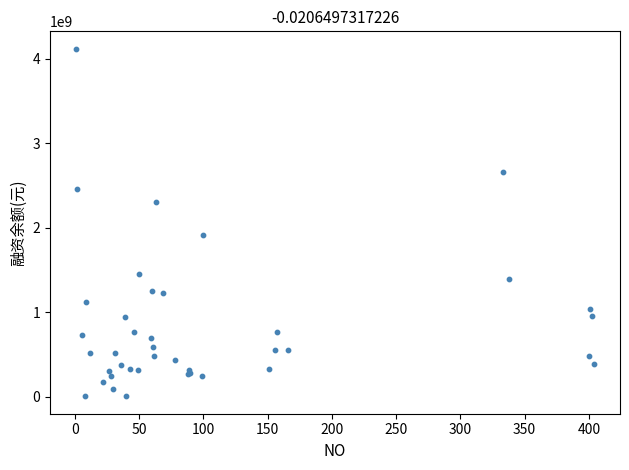

What Y value in the scatter plot is closest to 2062695152?

1920572668